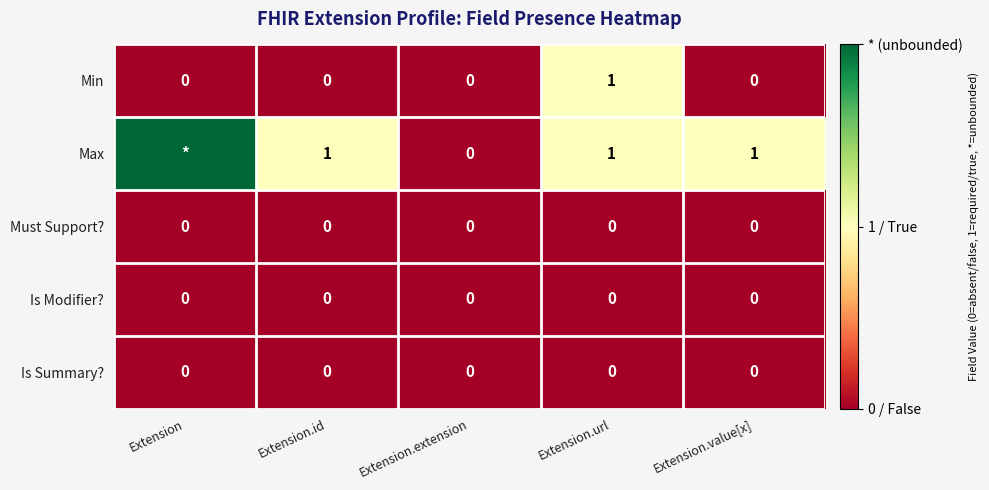

Is it true that Max equals 2 at Extension.url?

False